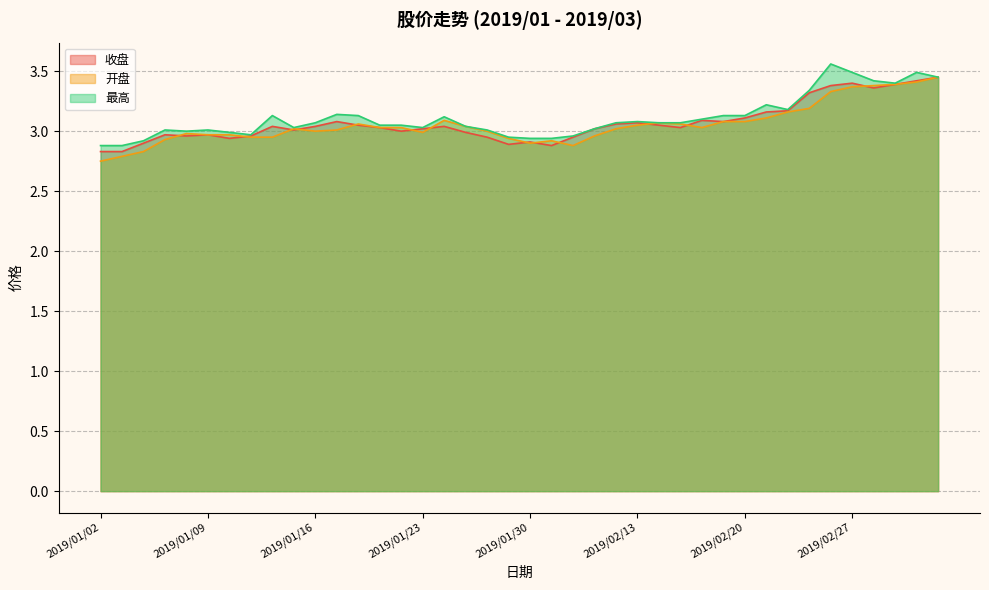

At how many categories does at least one series exceed 2?

40